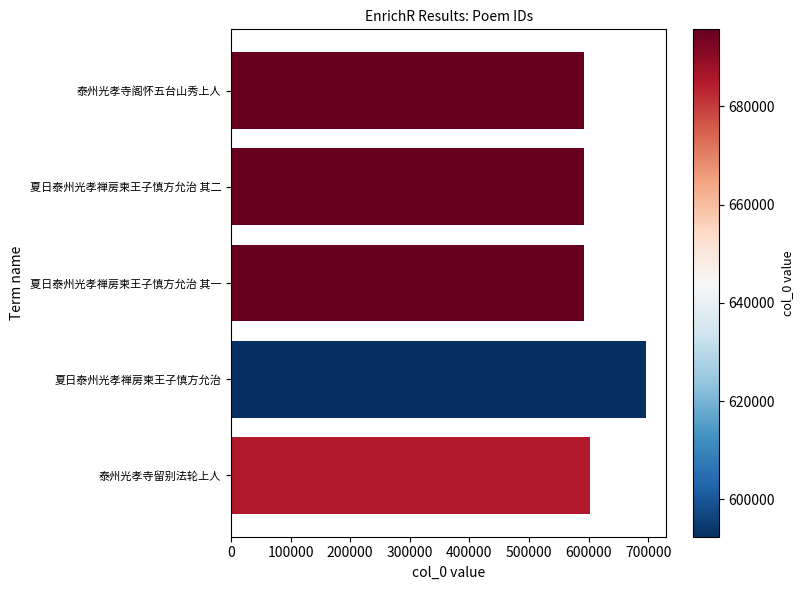

What is the sum of all values?

3075759